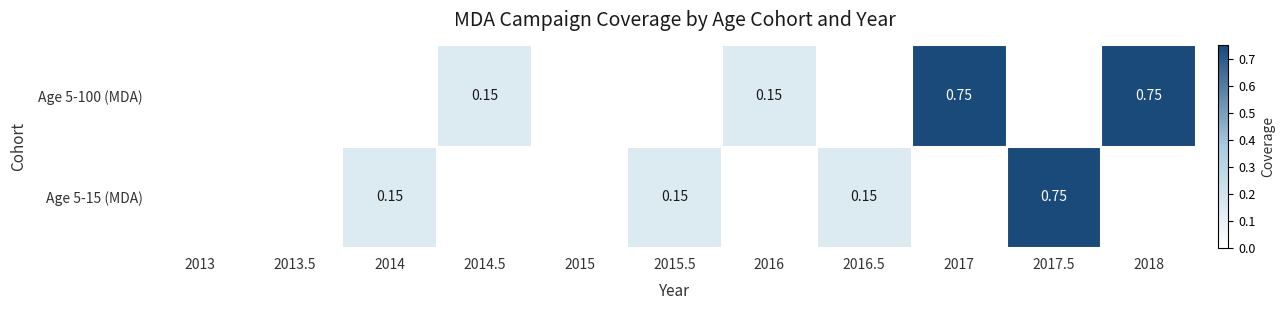

How many distinct data groups are displayed?

2